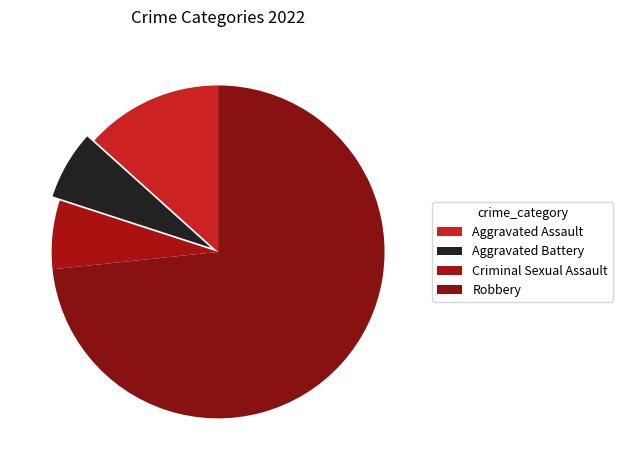

How many segments does this pie chart have?

4